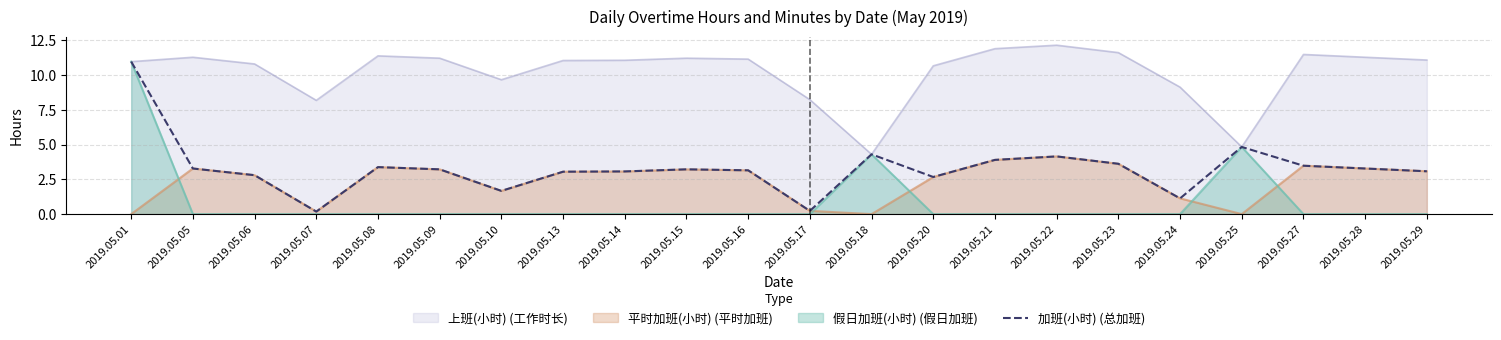

At which label is 加班(小时) (总加班) closest to 5?

2019.05.25